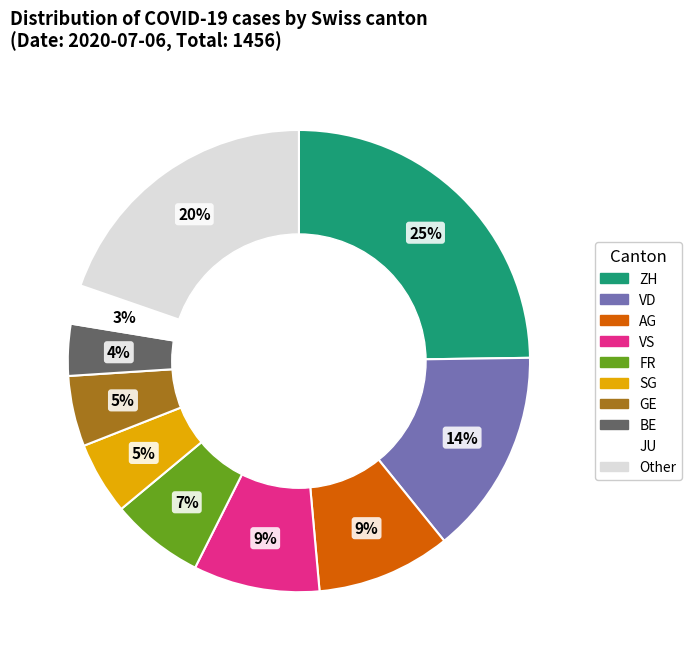

How many segments does this pie chart have?

10